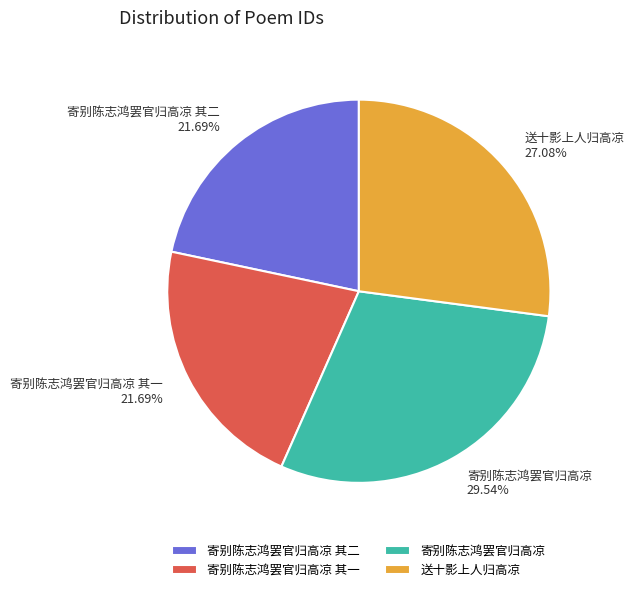

Does any single category account for the majority?

No